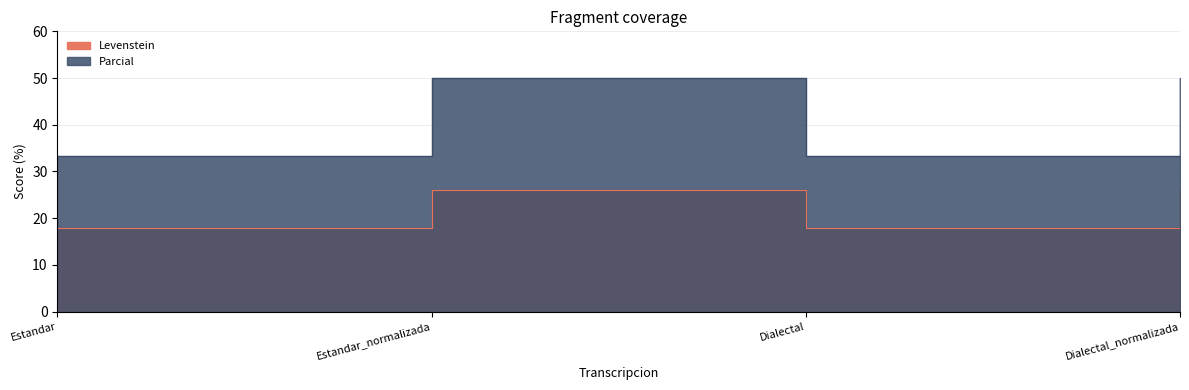

What is the spread (max minus min) of values at Estandar?

15.5